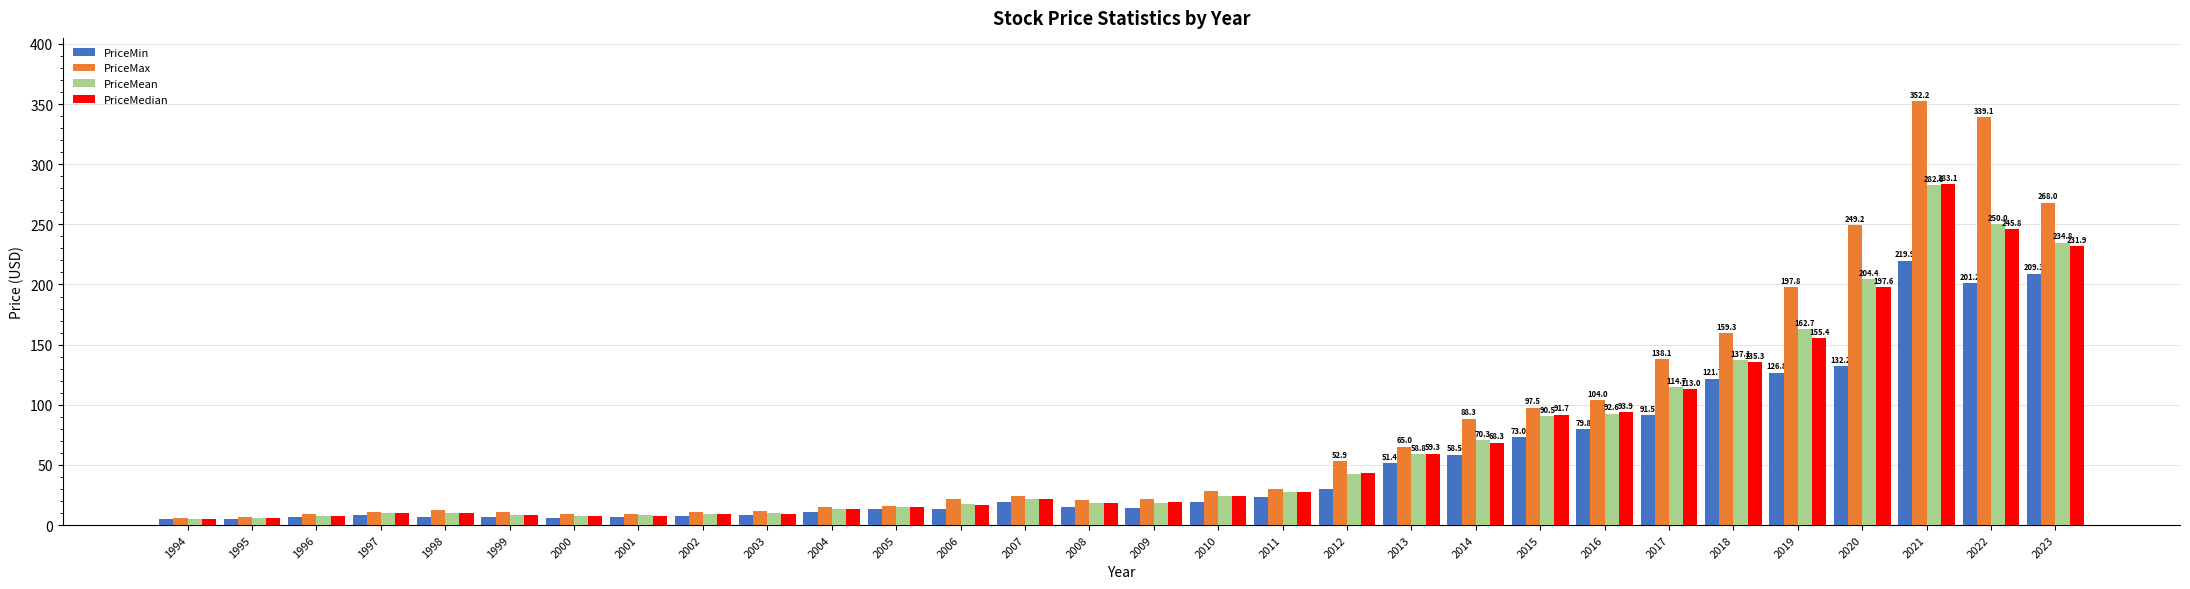

What is the sum of all PriceMean values?

1978.4